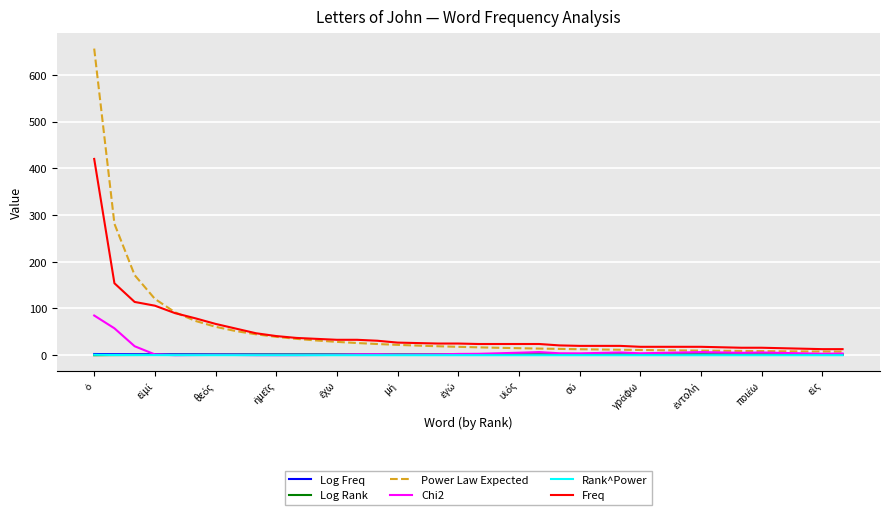

Which series has the largest range (max minus min)?

Power Law Expected